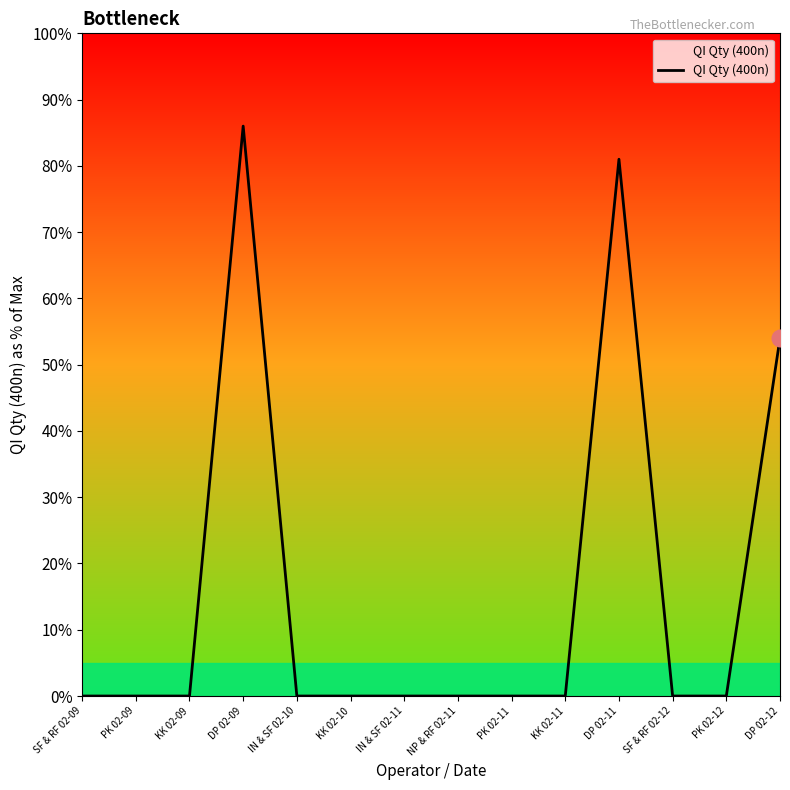

What is the average value?

16